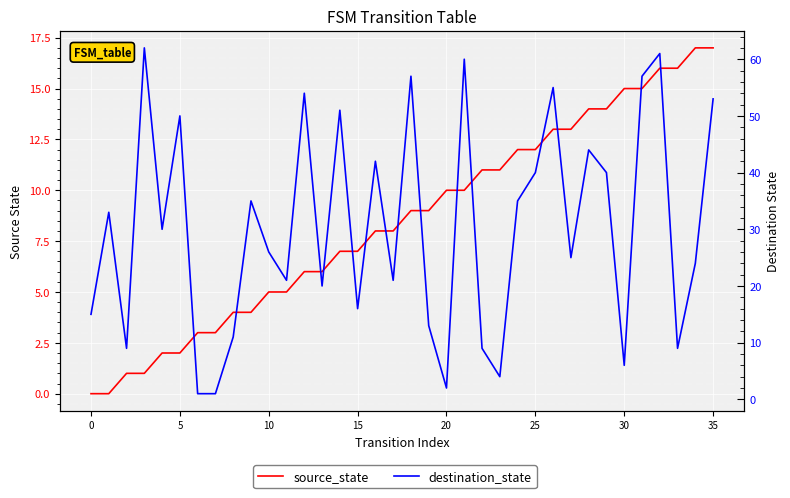

At which label does source_state first exceed 9?

20